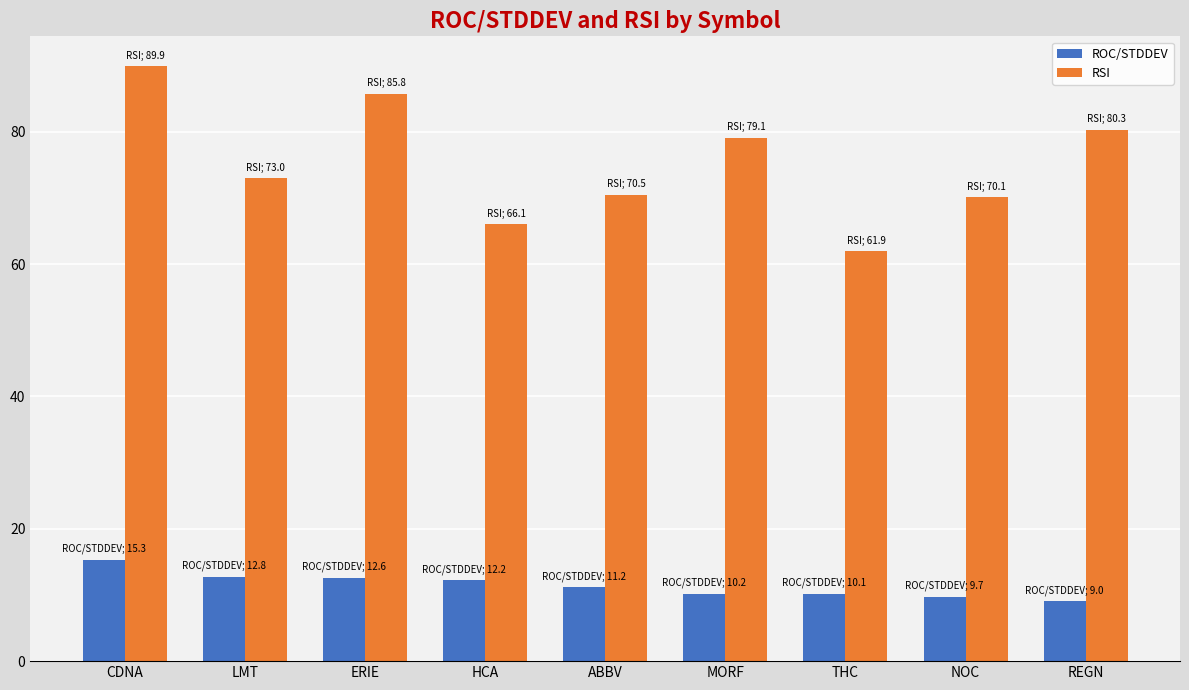

What are all the series names shown in the legend?

ROC/STDDEV, RSI